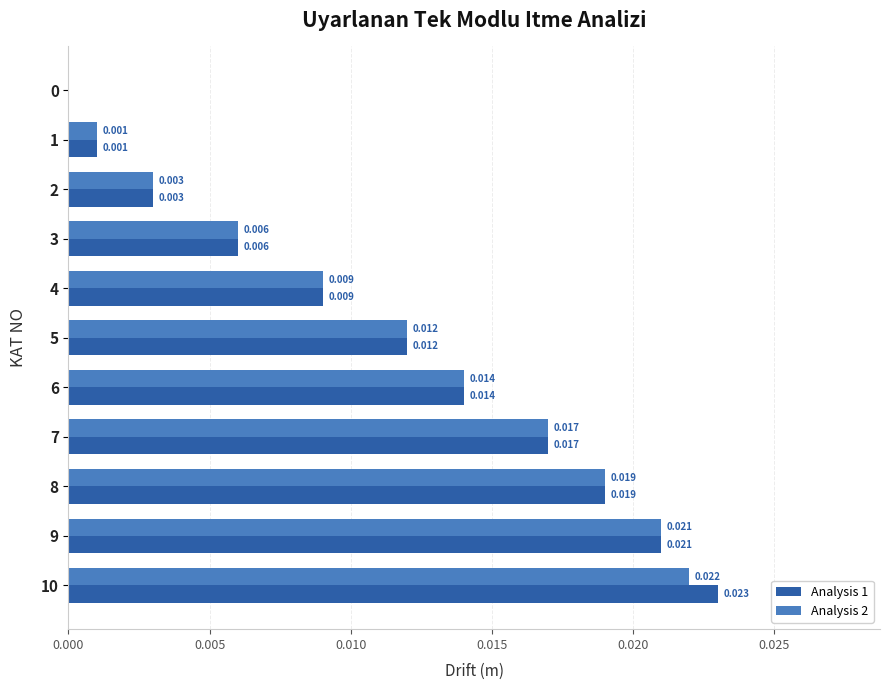

The Analysis 1 series shows 0.0 at 2. True or false?

False